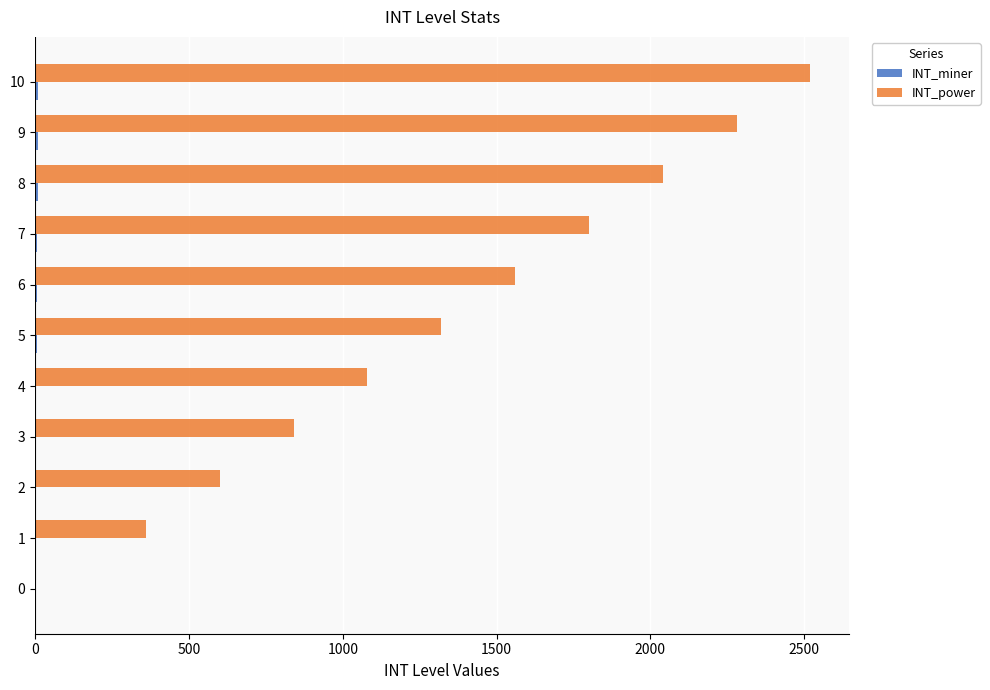

What is the sum of all INT_power values?

14400